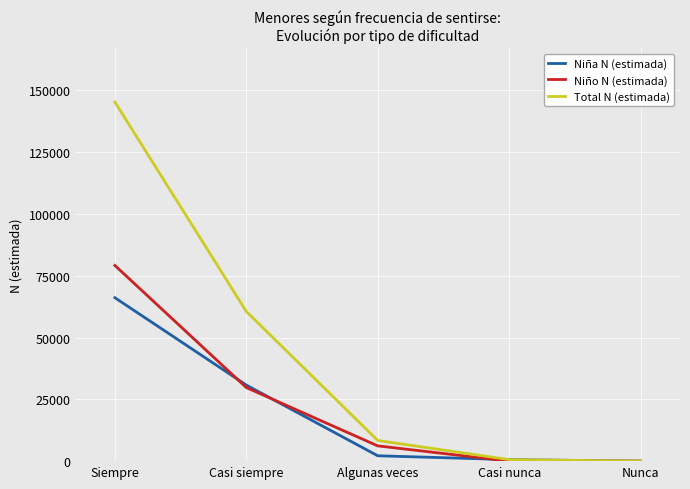

Is it true that Total N (estimada) equals 247642 at Siempre?

False